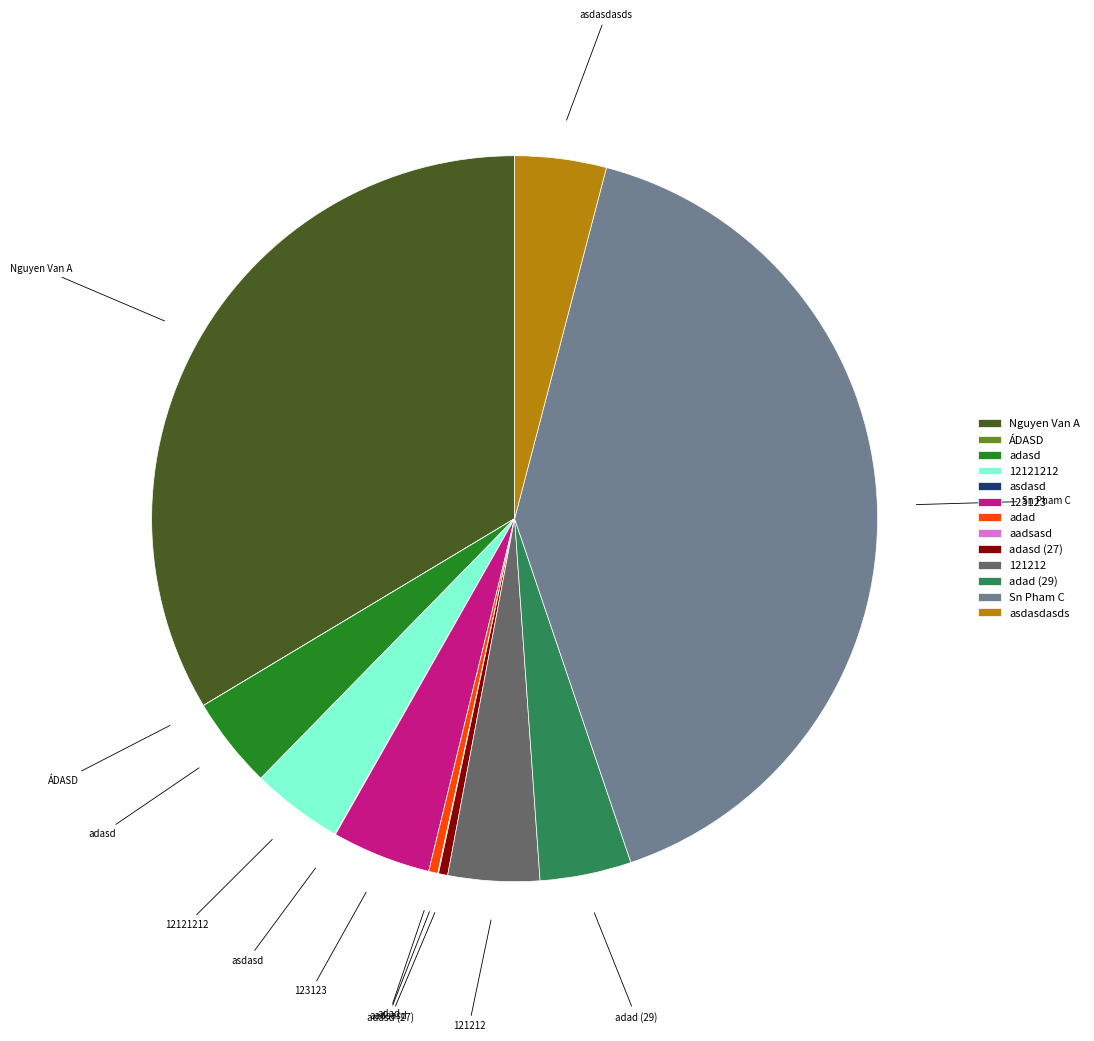

Does adasd (27) account for over 50% of the chart?

No